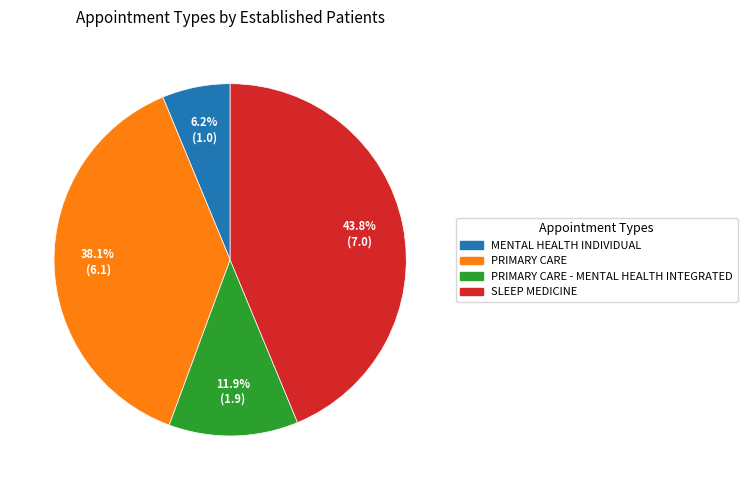

To the nearest percent, what is the average slice percentage?

25%